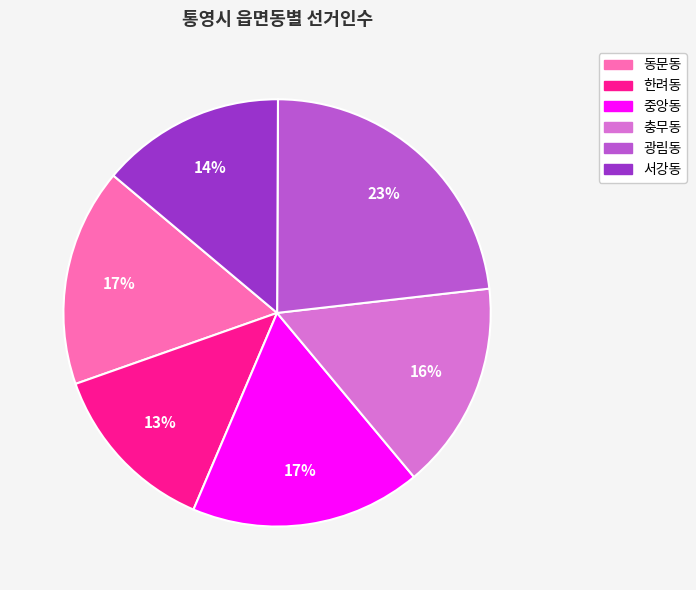

Which slice is the smallest?

한려동